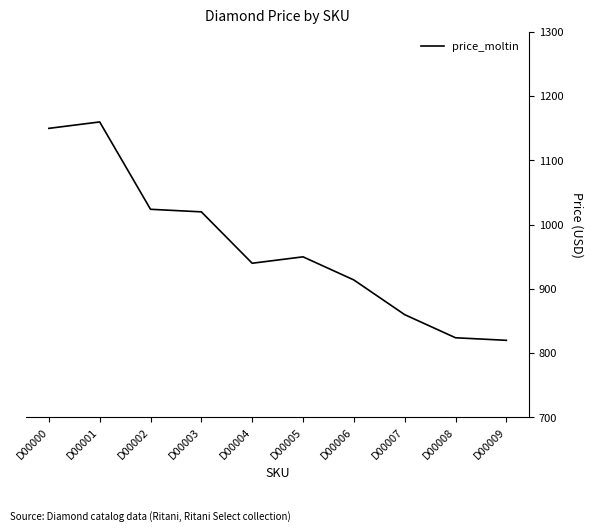

Read the value at D00008.

824.0